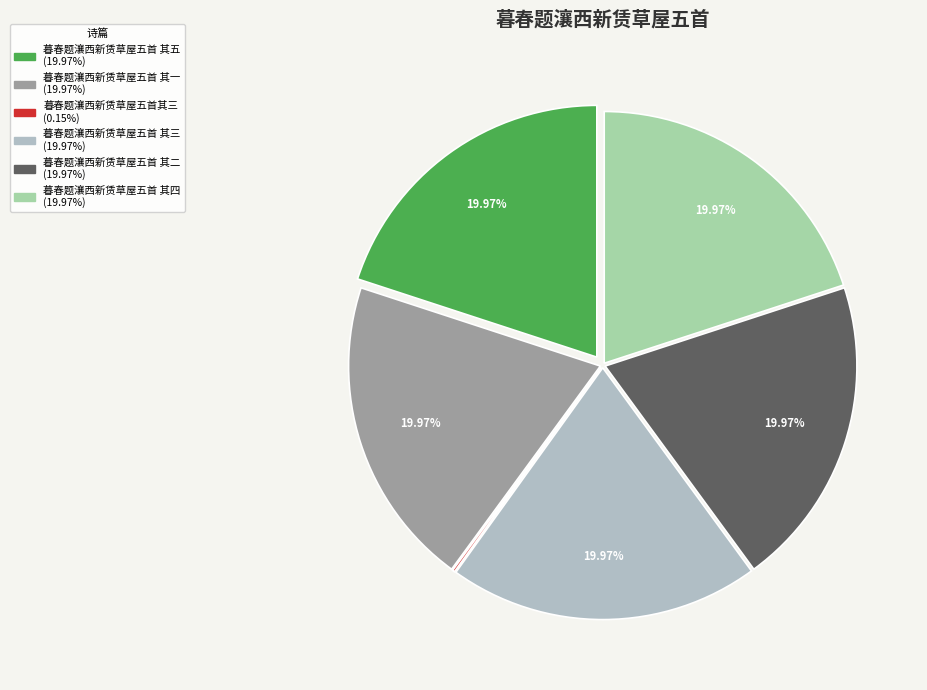

What is the largest slice in the pie chart?

暮春题瀼西新赁草屋五首 其五